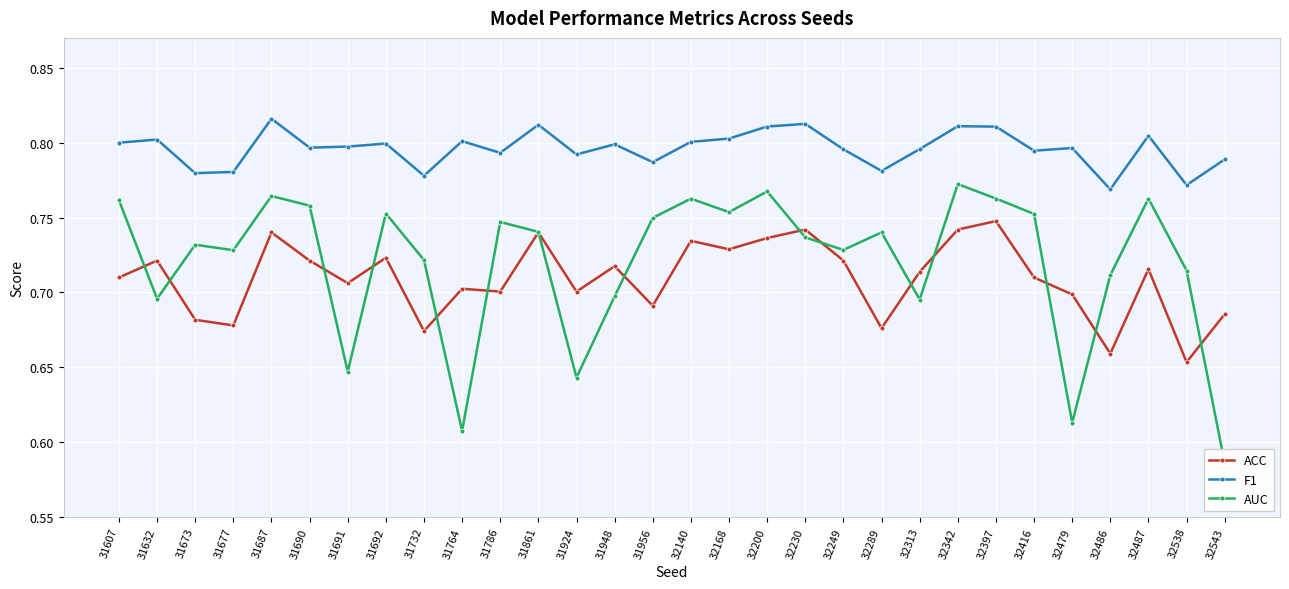

What are all the series names shown in the legend?

ACC, F1, AUC